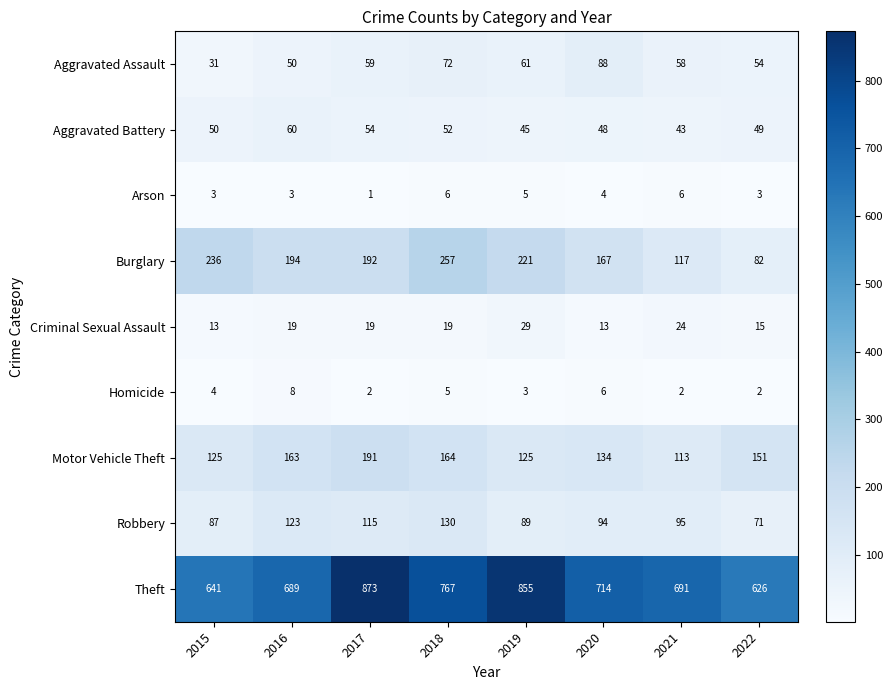

What value does the Homicide series have at 2016?

8